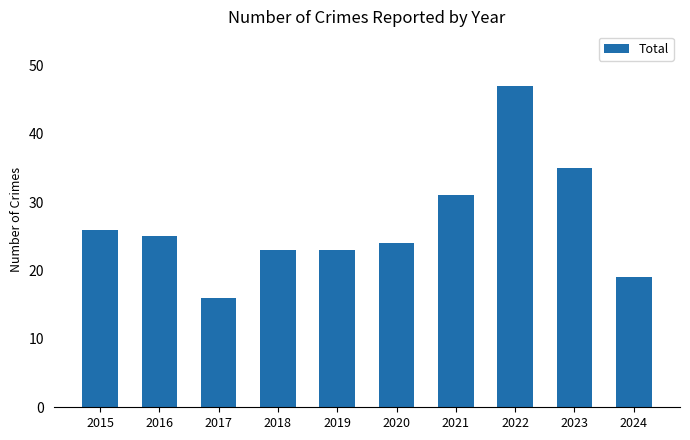

Are the bars horizontal?

No